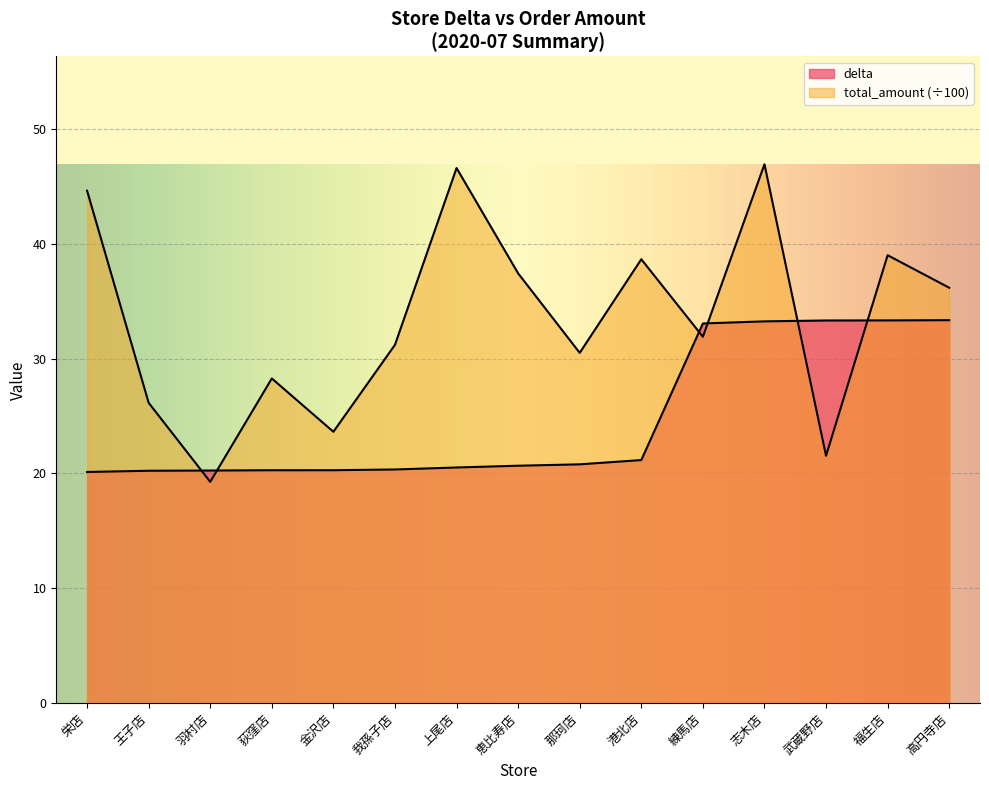

What is the minimum value for total_amount?

19.3